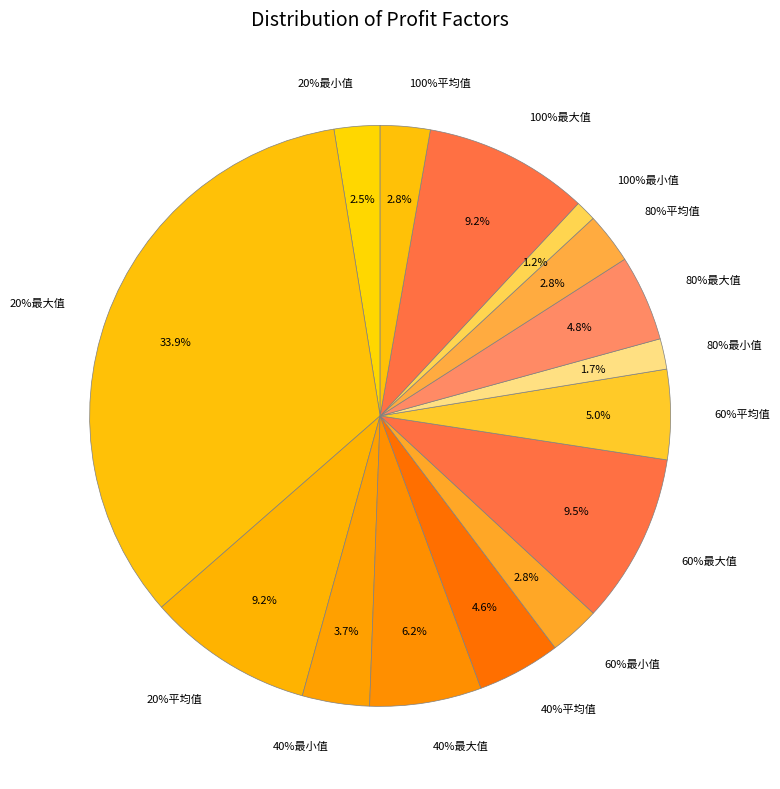

Rank the categories by value from lowest to highest.

100%最小值, 80%最小值, 20%最小值, 100%平均值, 60%最小值, 80%平均值, 40%最小值, 40%平均值, 80%最大值, 60%平均值, 40%最大值, 100%最大值, 20%平均值, 60%最大值, 20%最大值